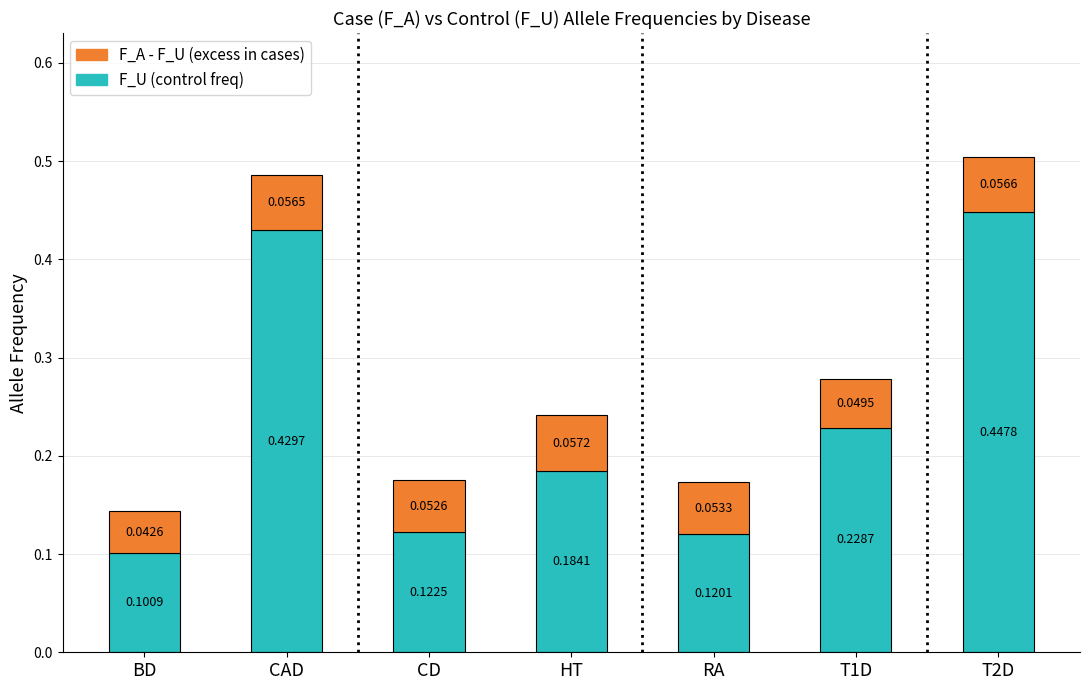

How many distinct data groups are displayed?

2